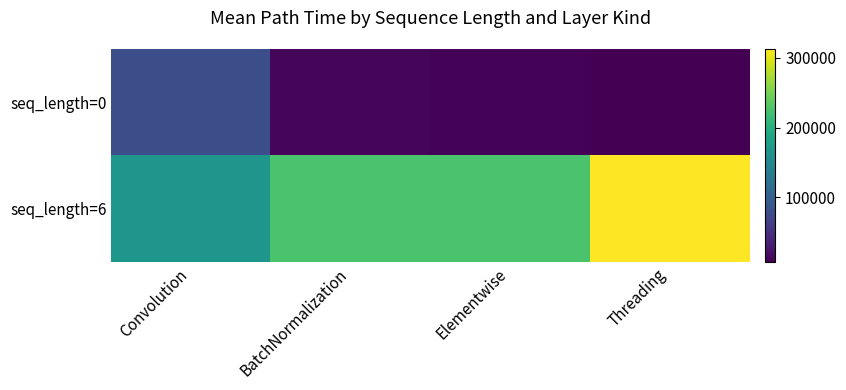

At BatchNormalization, list the series in order from largest to smallest.

seq_length=6, seq_length=0